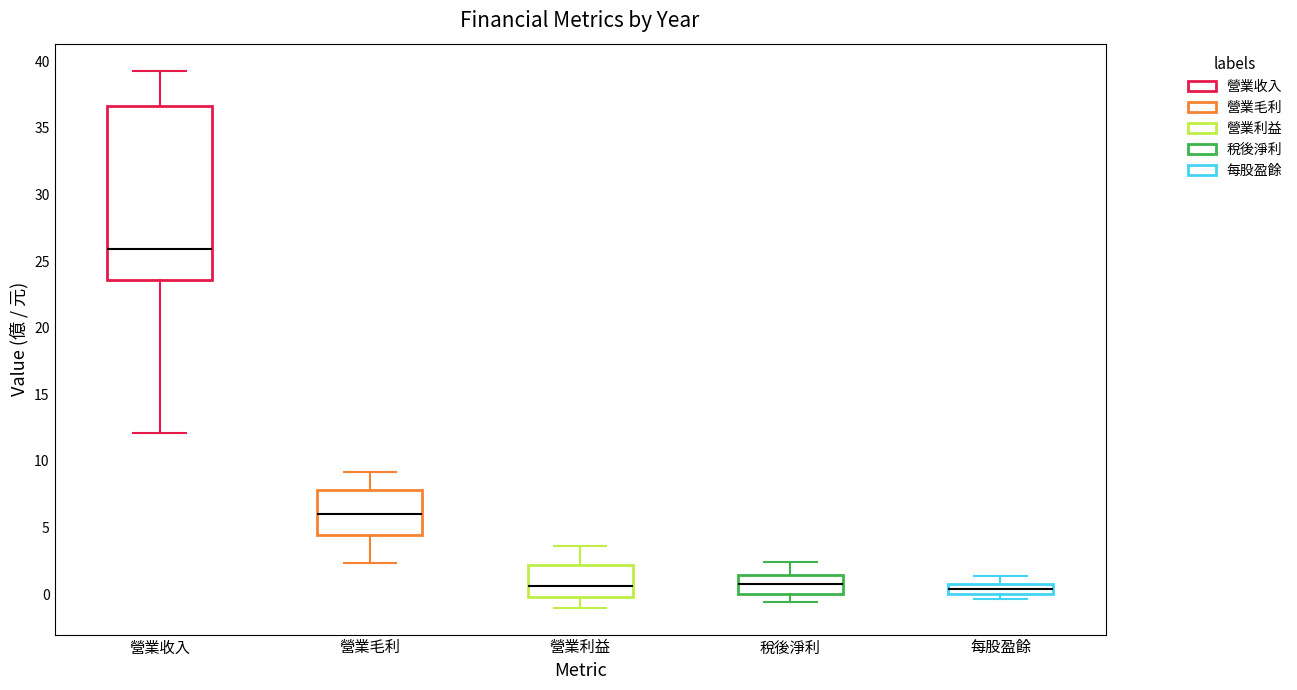

Comparing the boxes themselves (not the whiskers), which one is the tallest?

營業收入